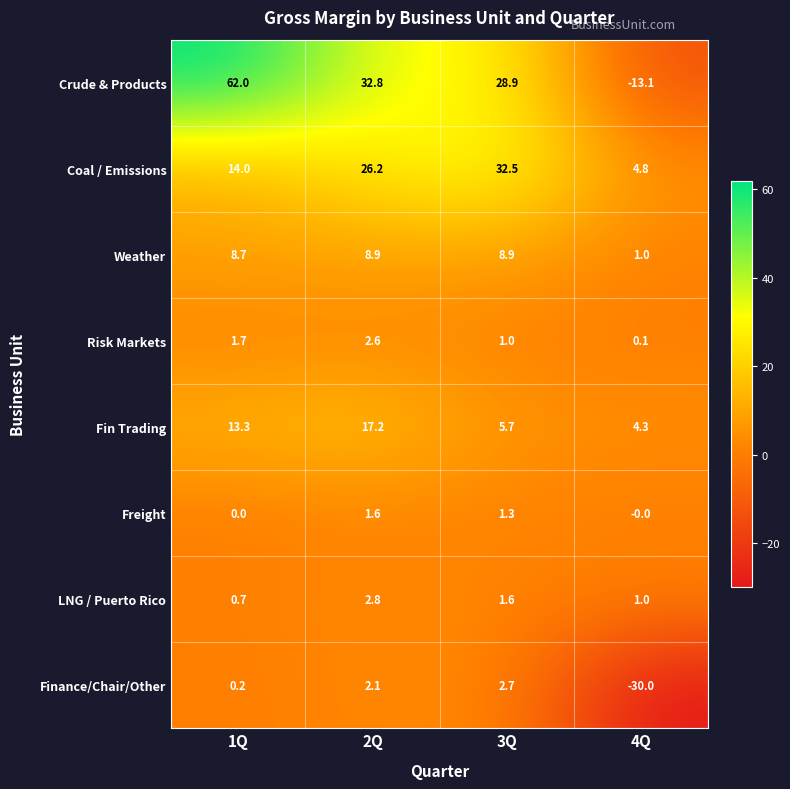

Which series has the widest spread of values?

Crude & Products